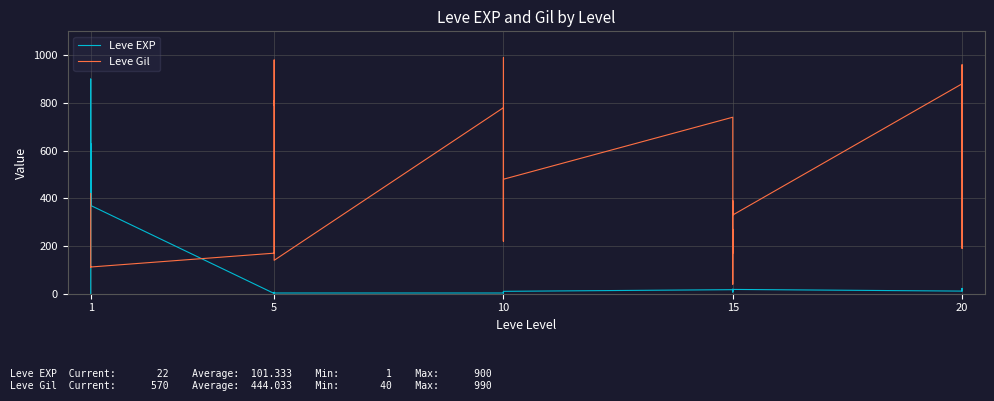

True or false: Leve Gil and Leve EXP intersect in this chart.

True